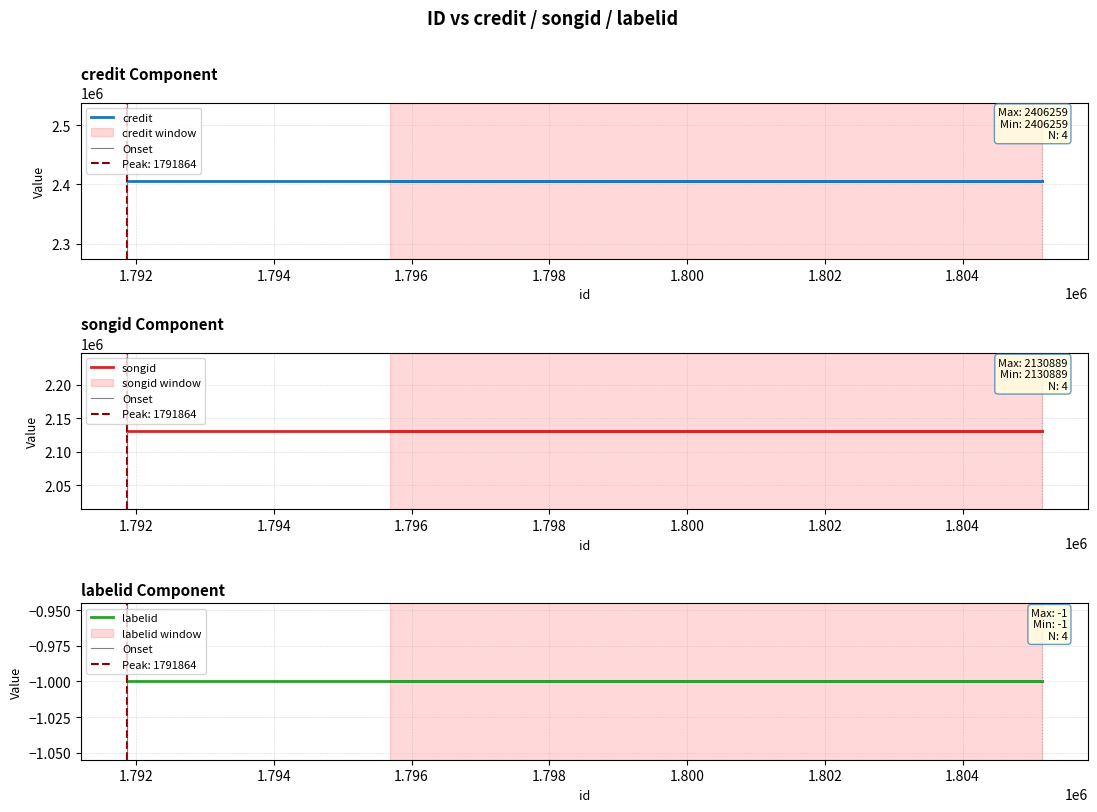

What is the sum of the labelid values at 1805153 and 1791864?

-2